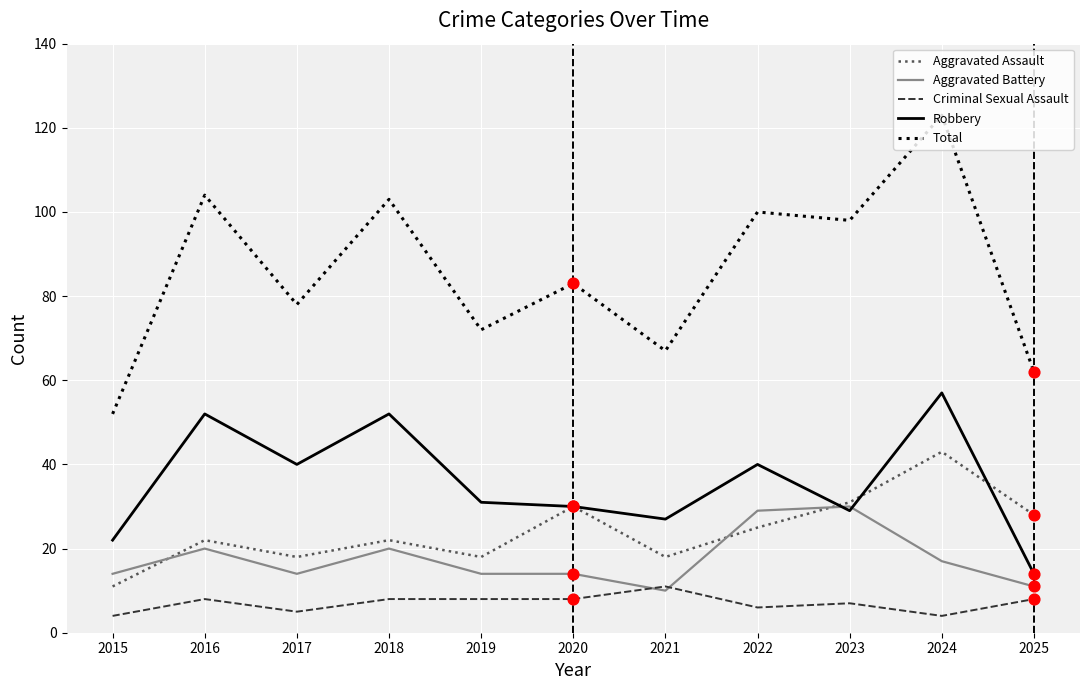

What is the total value across all series at 2024?

244